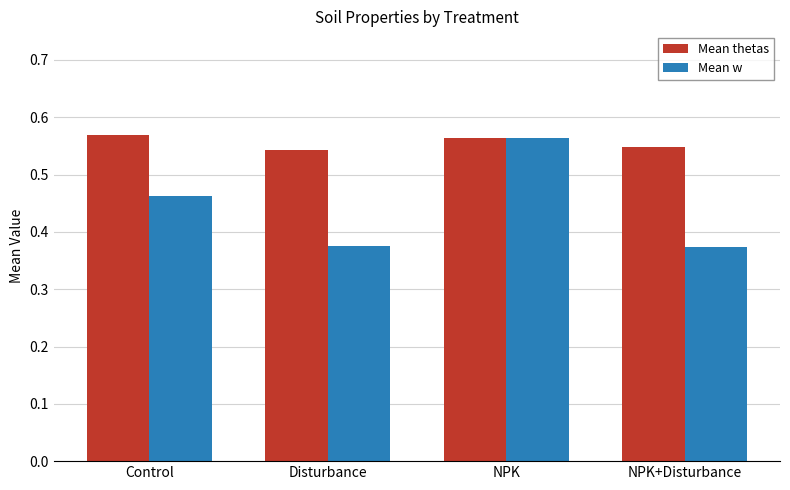

Which series changed the most between Control and NPK?

Mean w